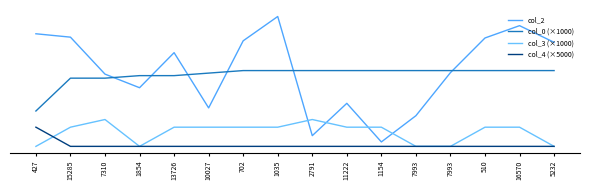

Which series ends up on top after the final intersection of col_2 and col_0 (×1000)?

col_2